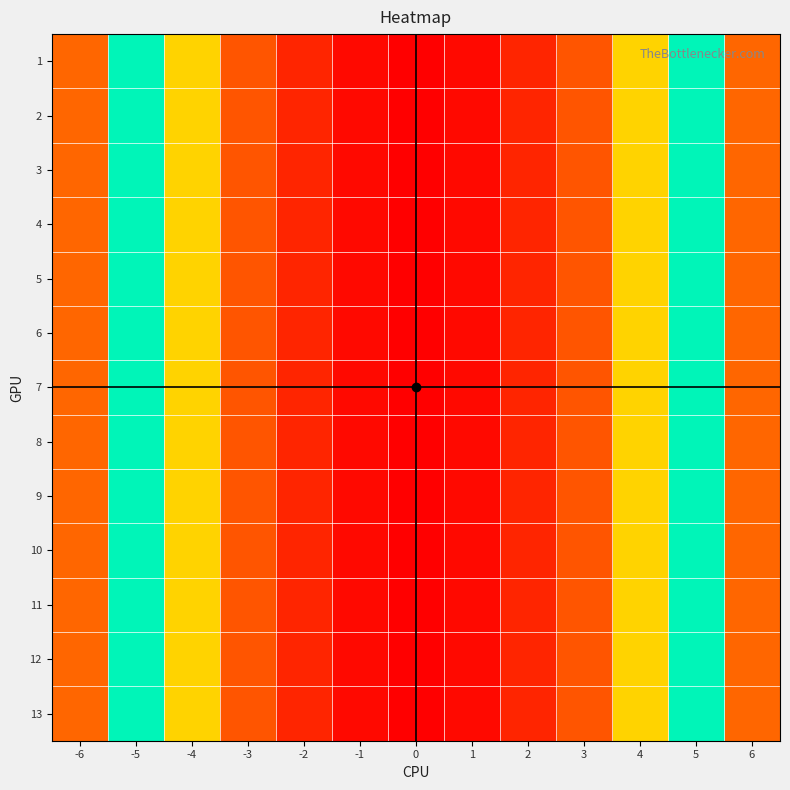

What is the greatest value displayed?

36